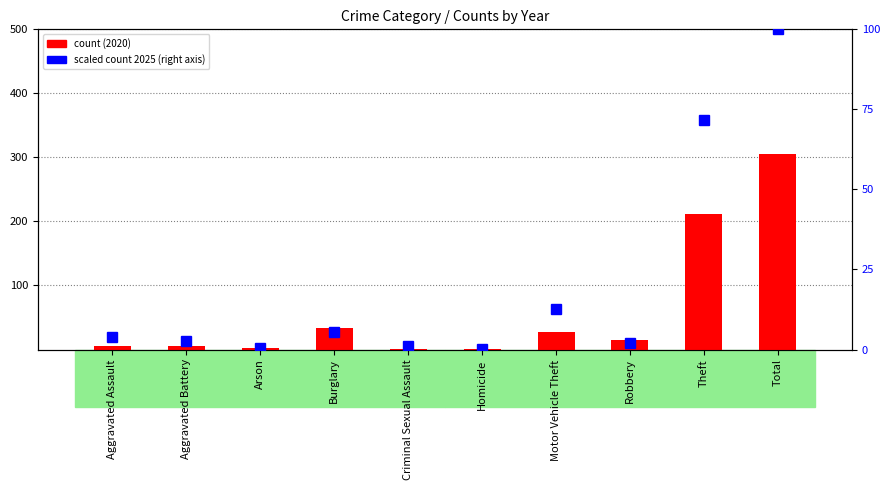

What position from the left is Motor Vehicle Theft?

7